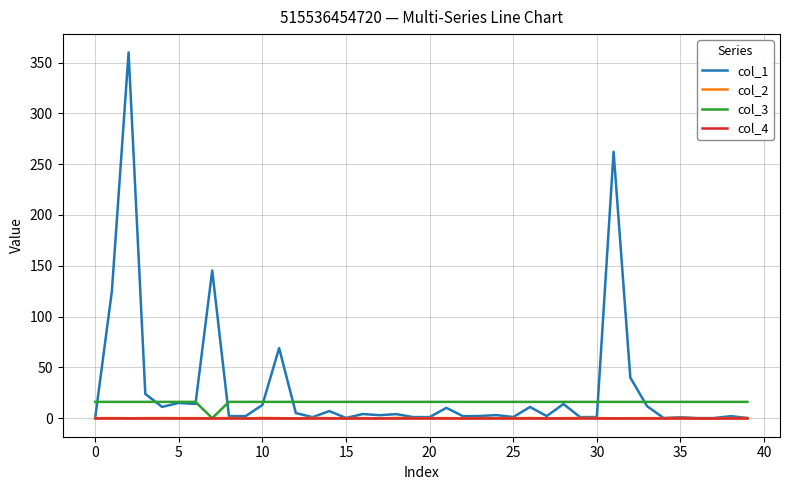

Which series has the widest spread of values?

col_1